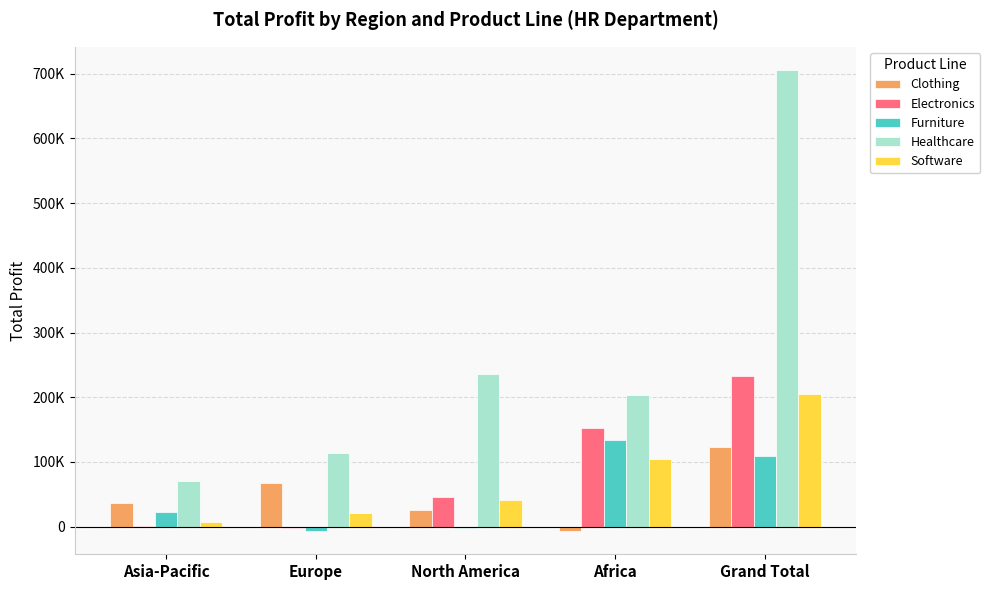

What is the minimum value shown in the chart?

-7056